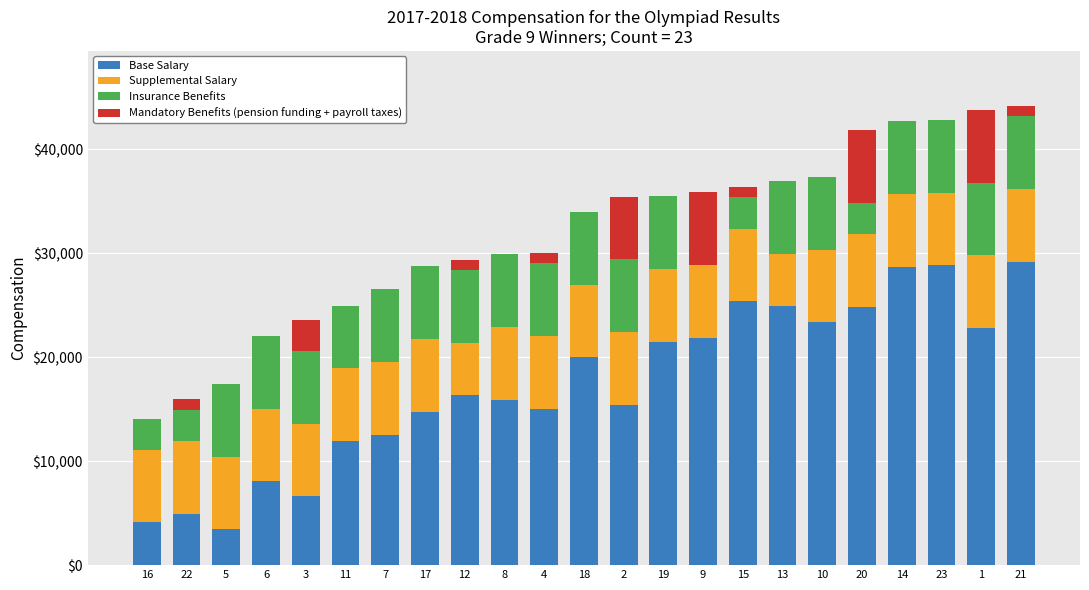

The value of Base Salary at 17 is 22463. True or false?

False